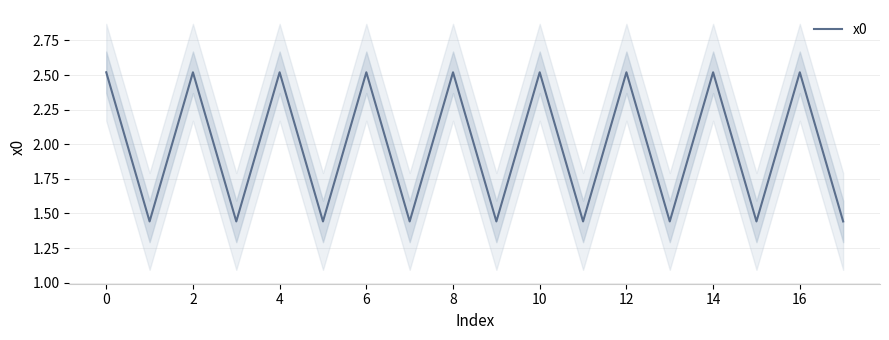

What is the minimum value shown in the chart?

1.4